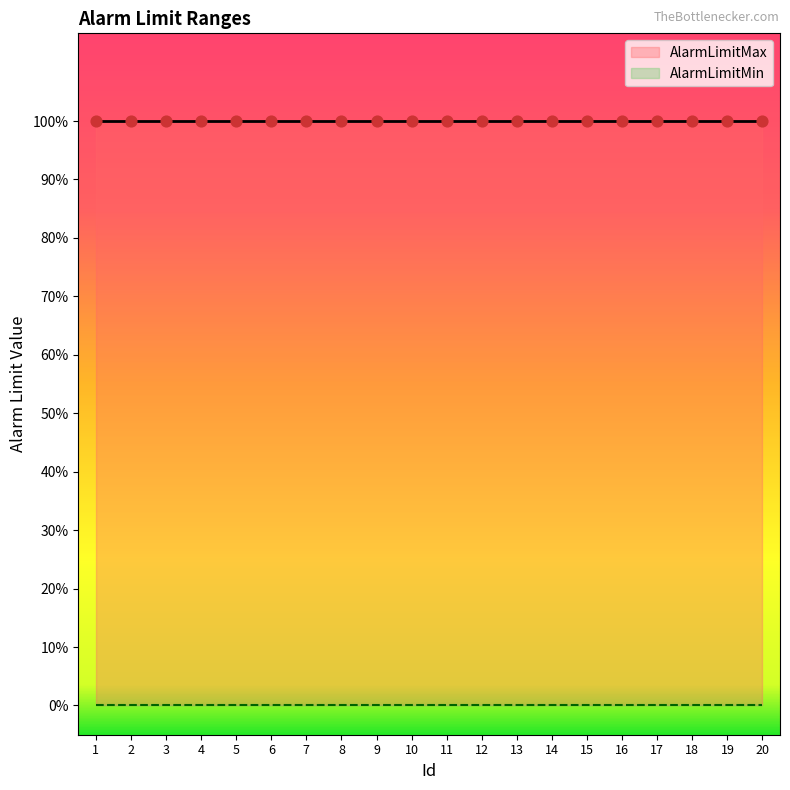

Which series has the largest total across all categories?

AlarmLimitMax